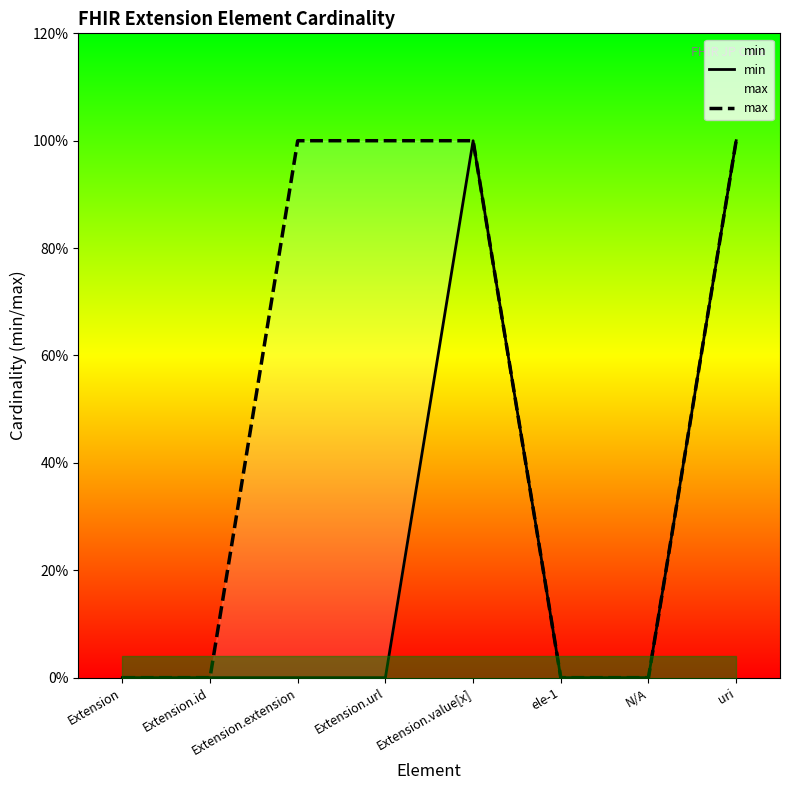

Where is max nearest to the value 0?

Extension